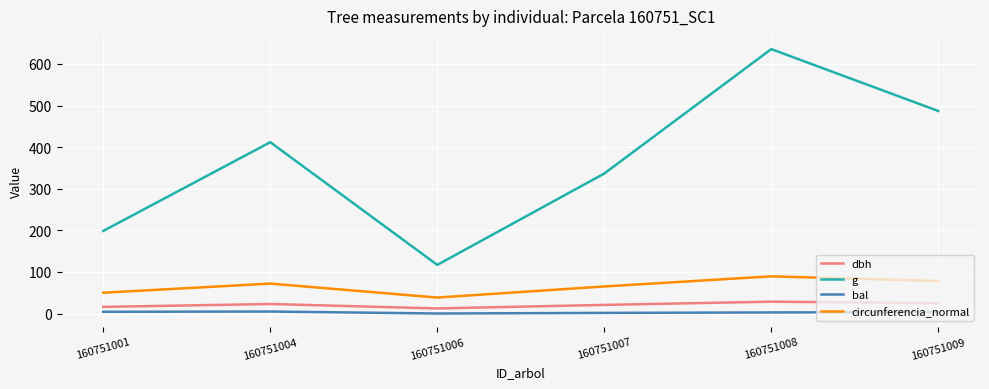

How many lines are shown in the chart?

4